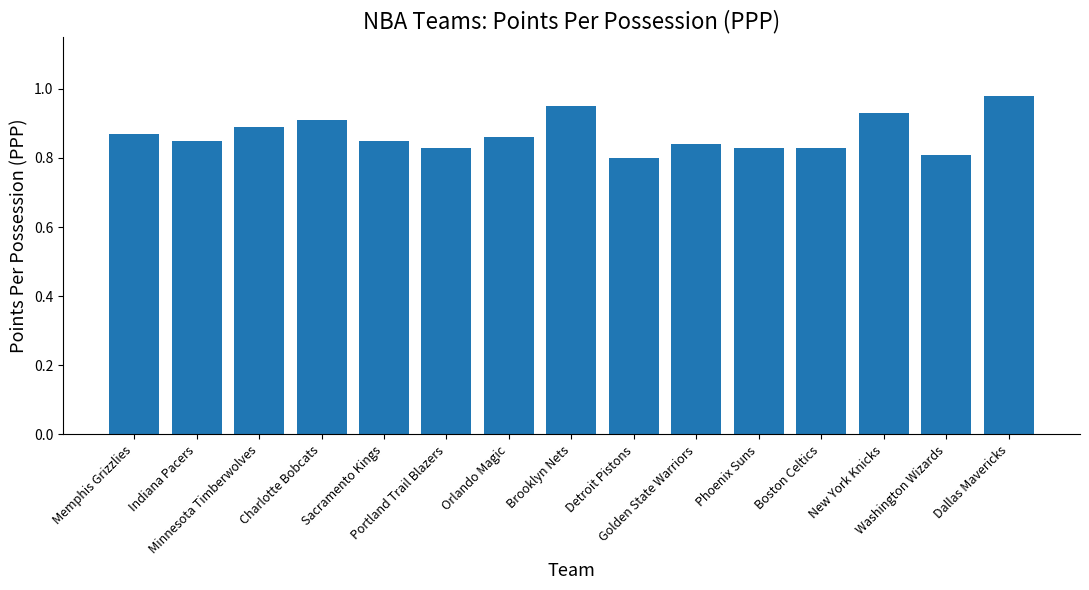

What is the sum of all values?

13.0